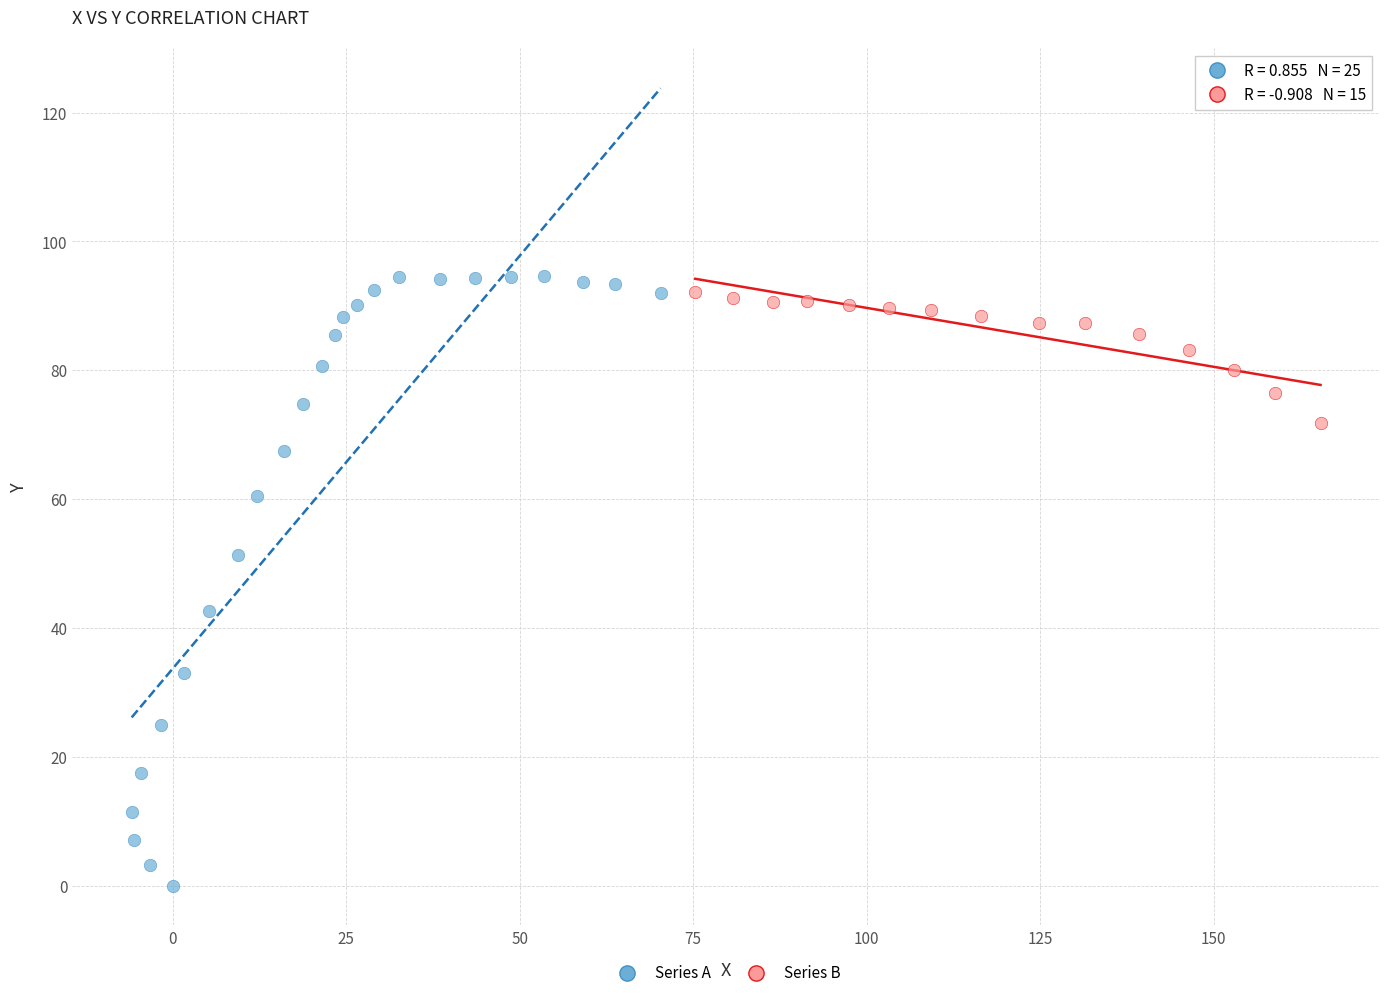

Which series has the widest spread of Y values?

Series A